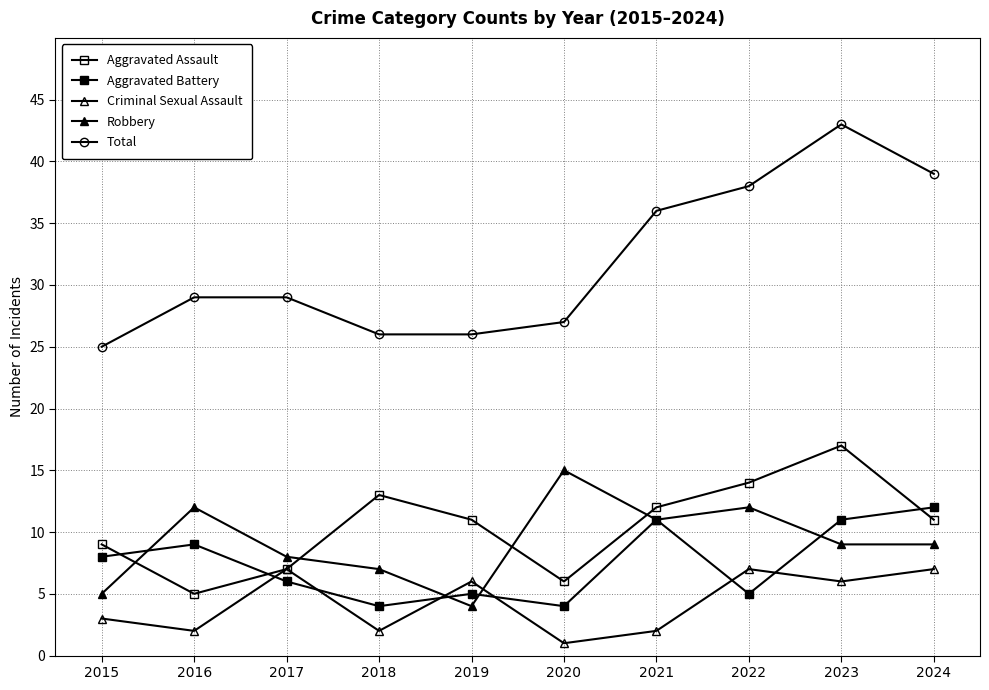

How many lines are shown in the chart?

5